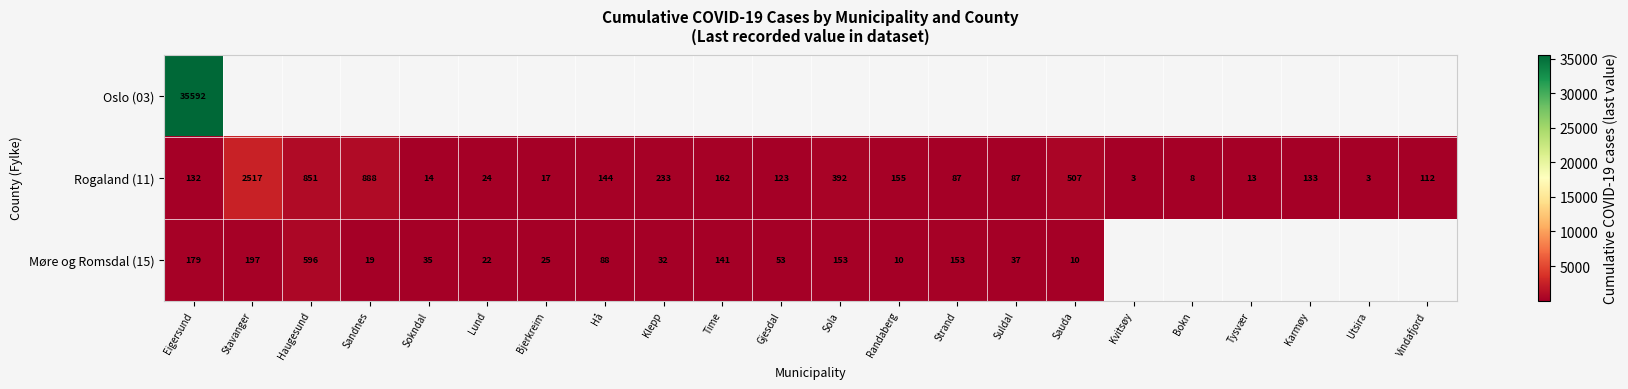

True or false: Møre og Romsdal (15) has a value of 24 at Gjesdal.

False